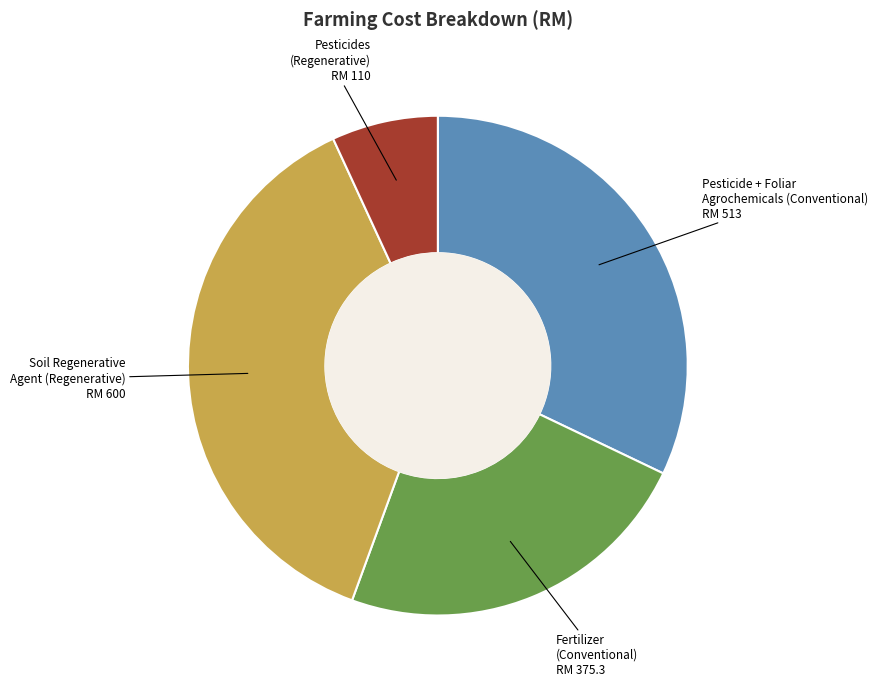

Do Pesticides (Regenerative) and Fertilizer (Conventional) together represent more than half of the pie?

No